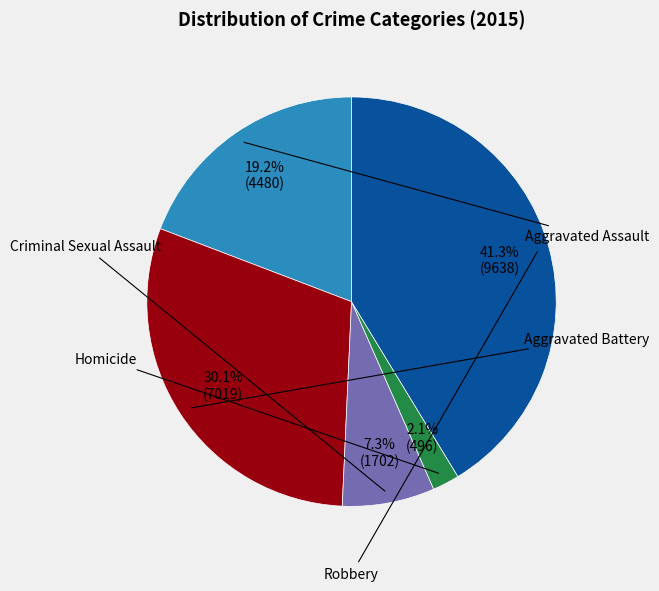

Is there any slice that represents more than half of the pie?

No